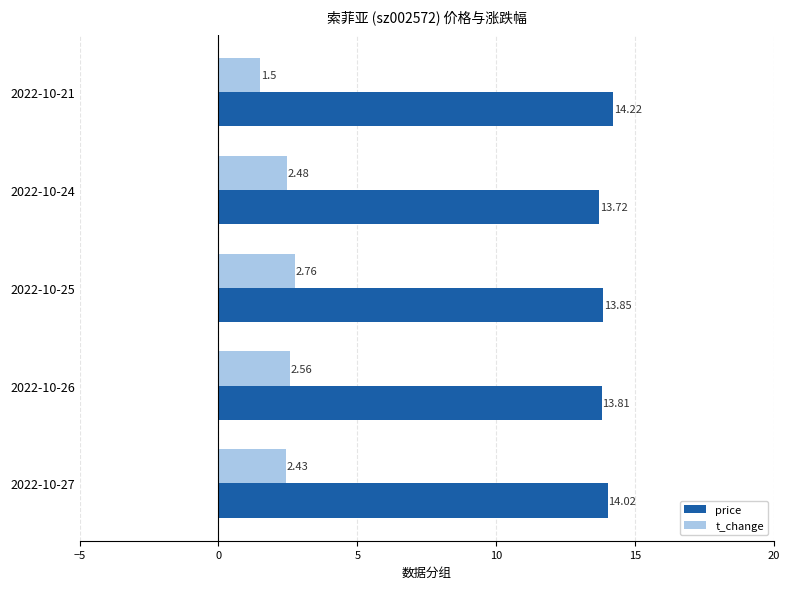

Rank the series by their average value, from lowest to highest.

t_change, price